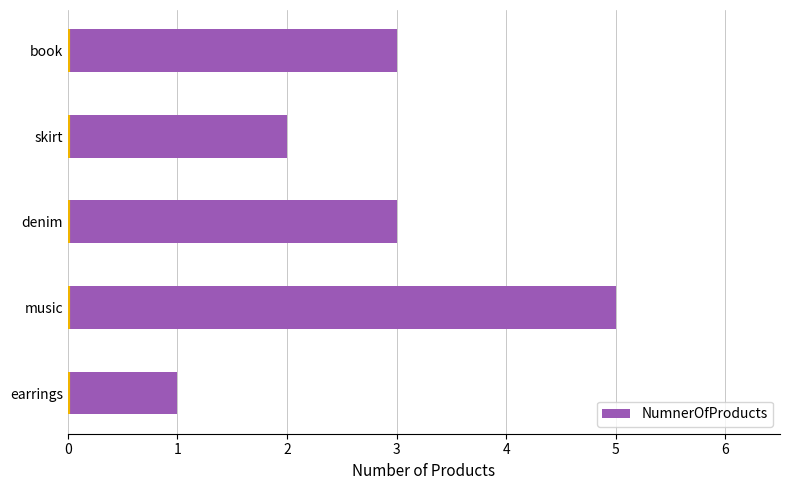

Which has a higher value, skirt or earrings?

skirt